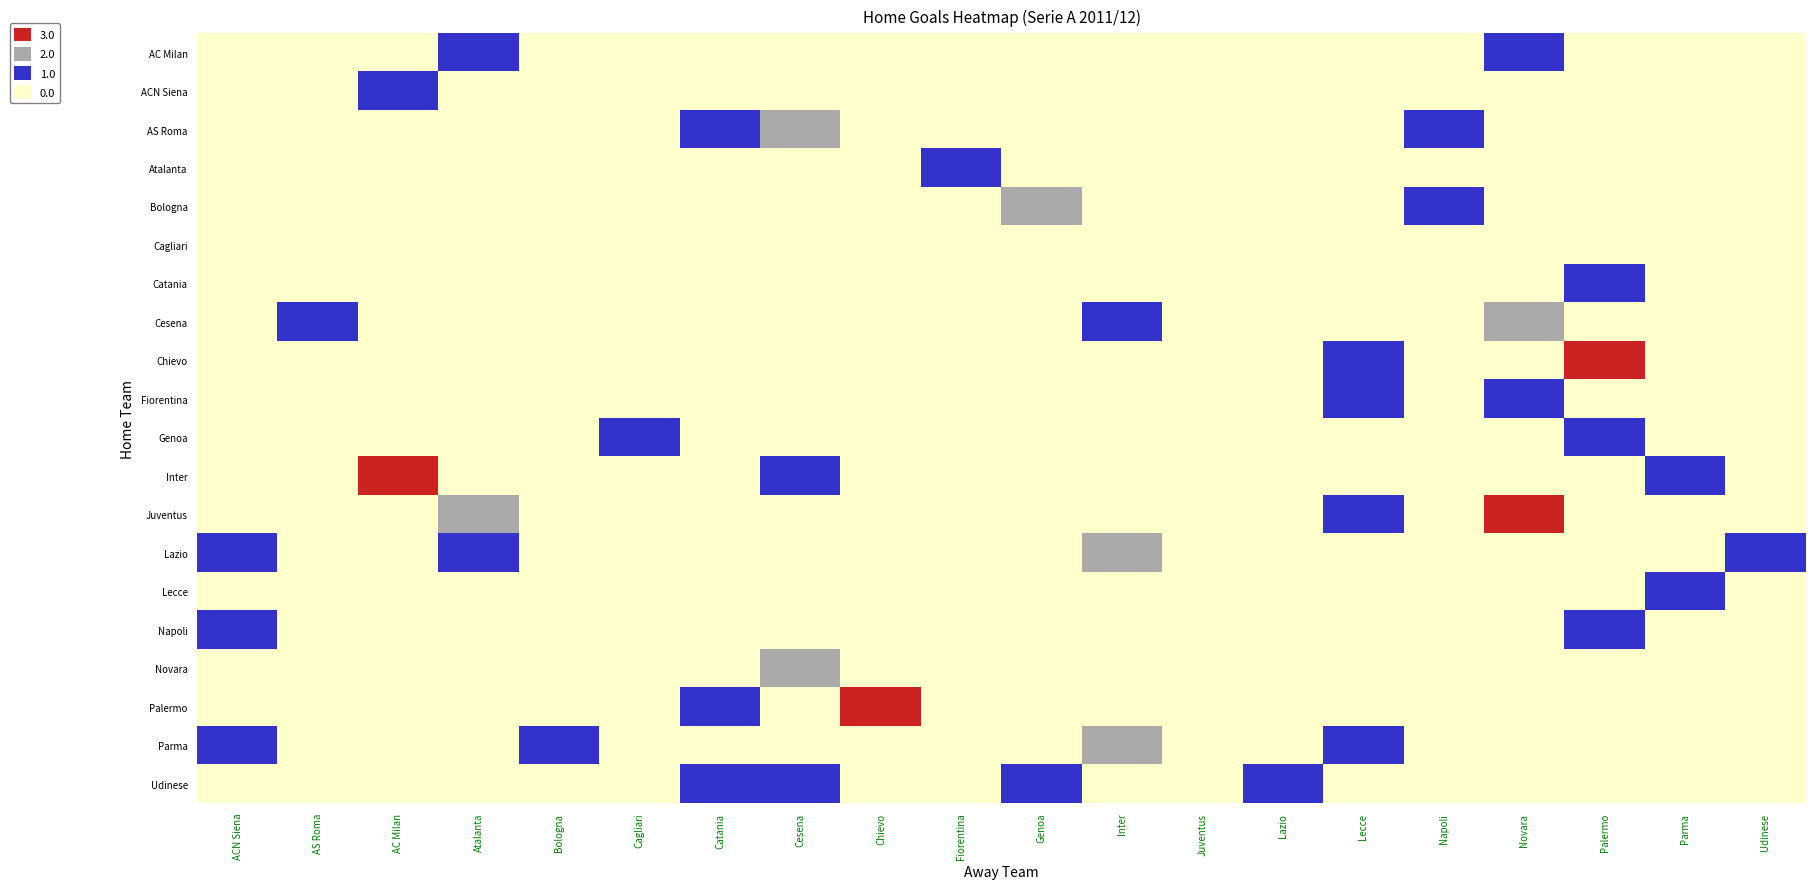

Is the value of Genoa at Fiorentina greater than the value of Fiorentina at Bologna?

No